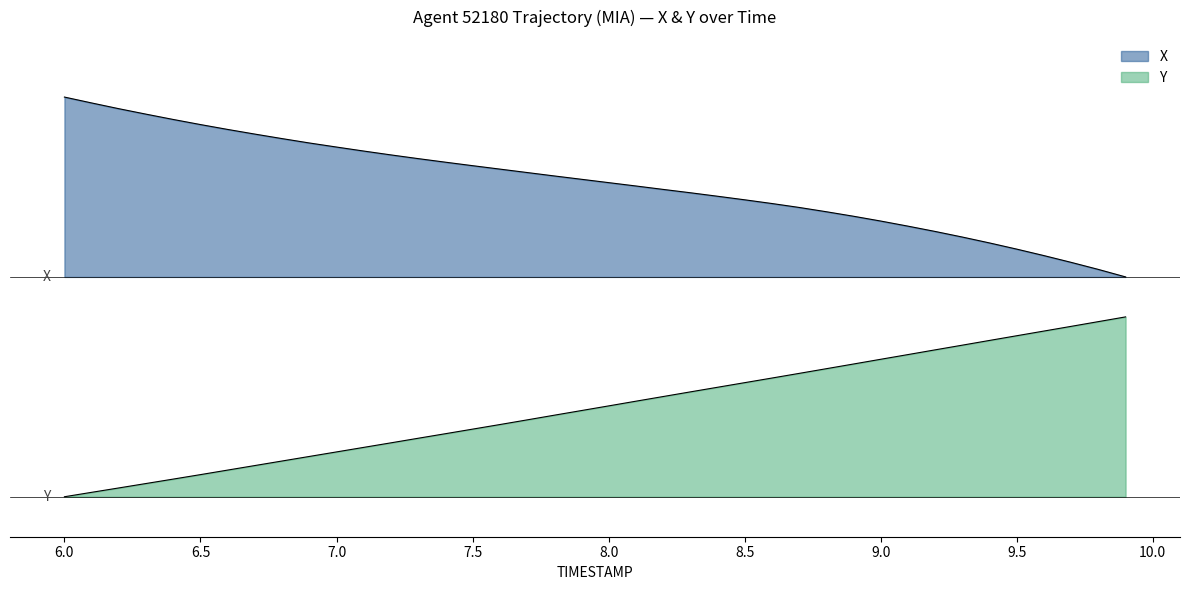

Does the chart display data point markers on the line(s)?

No